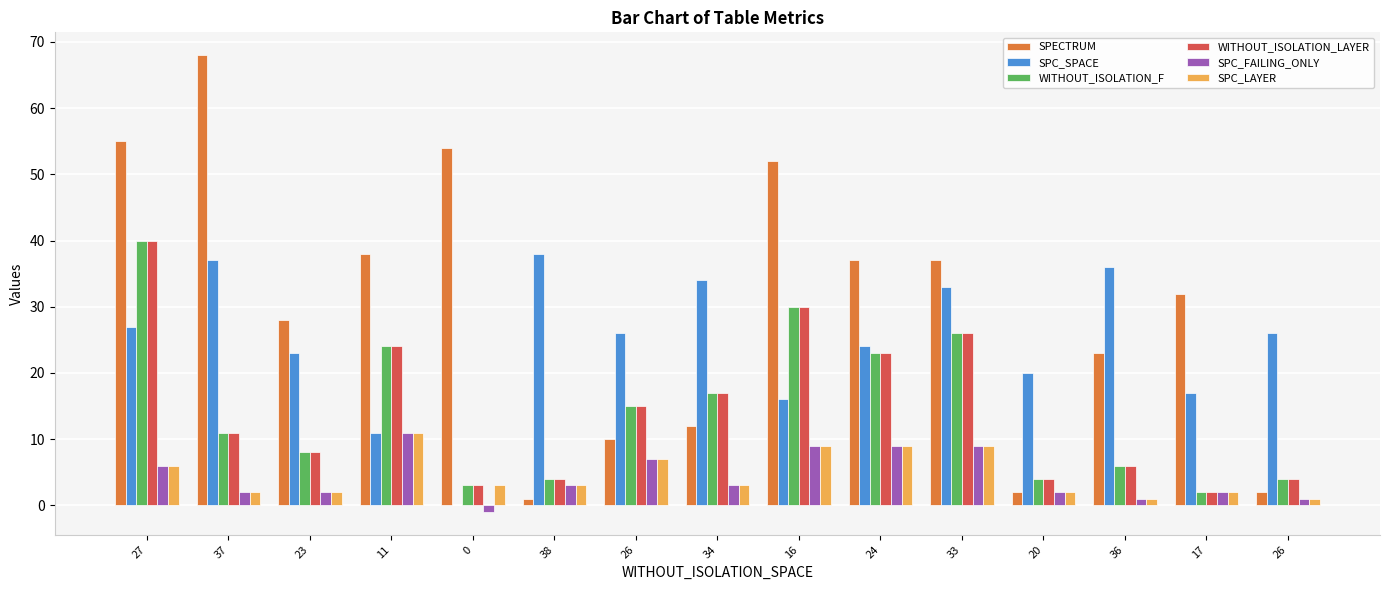

Count the number of categories in the chart.

15